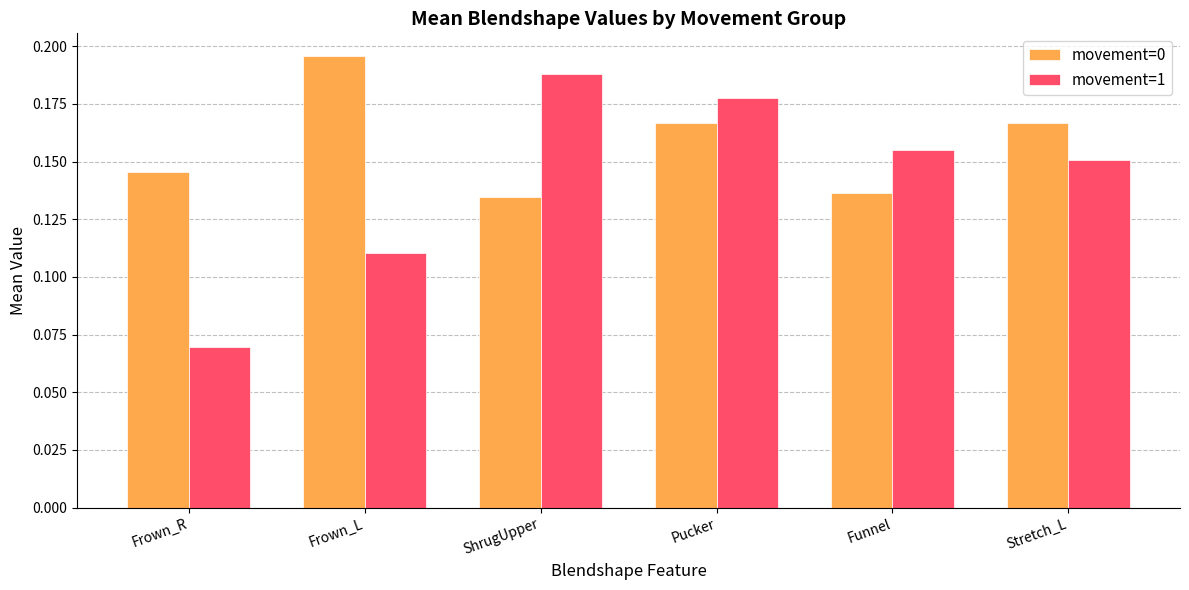

What position from the left is Stretch_L?

6